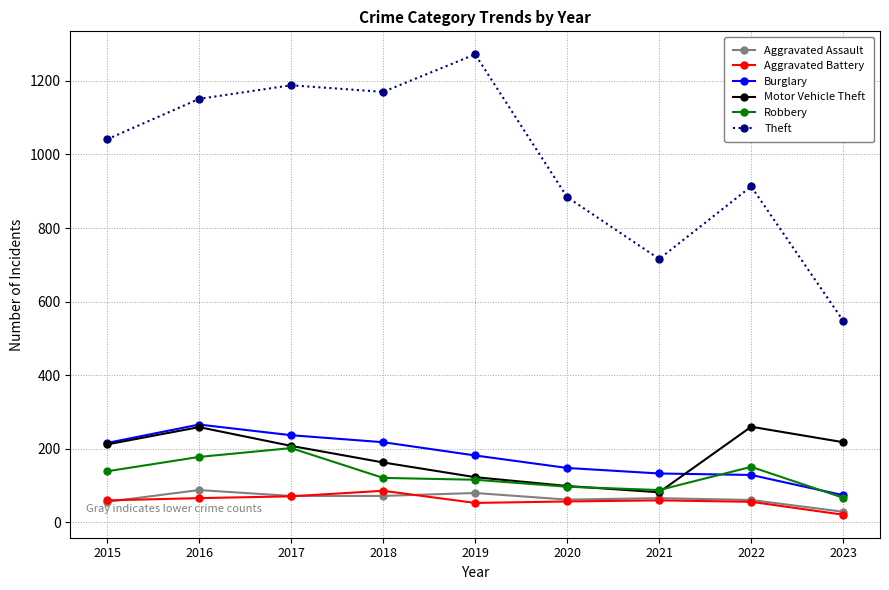

At which category does Burglary reach its first local peak?

2016